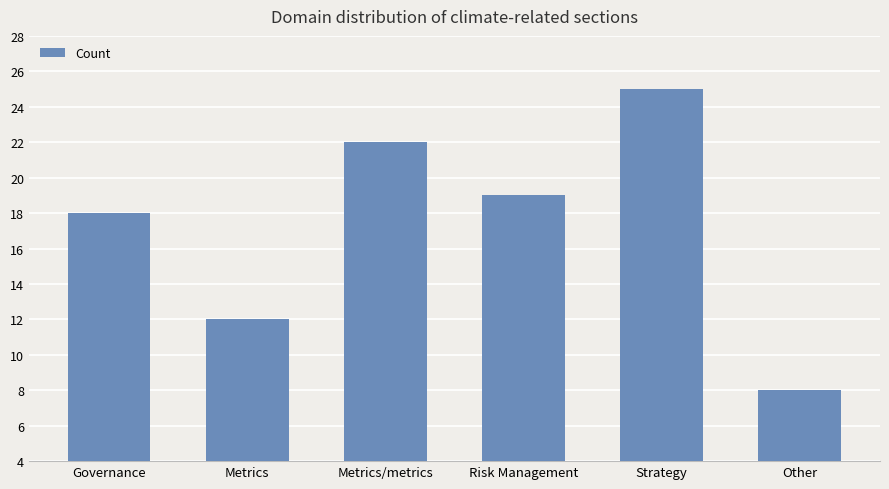

How many categories are shown in the chart?

6